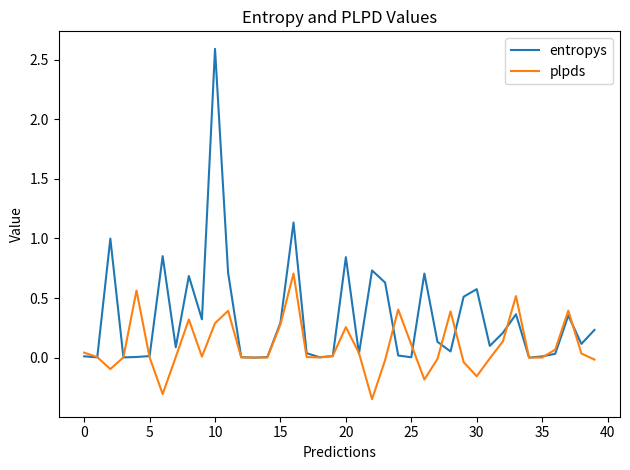

Rank the series by their maximum value, from highest to lowest.

entropys, plpds